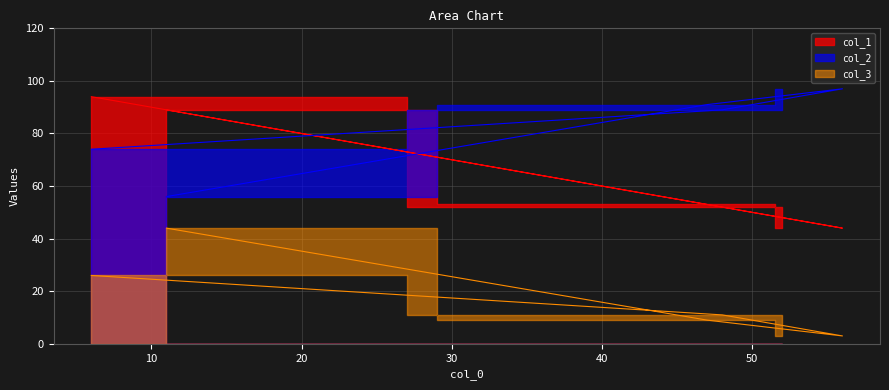

What is the value of the col_3 point at the 5th from the left?

44